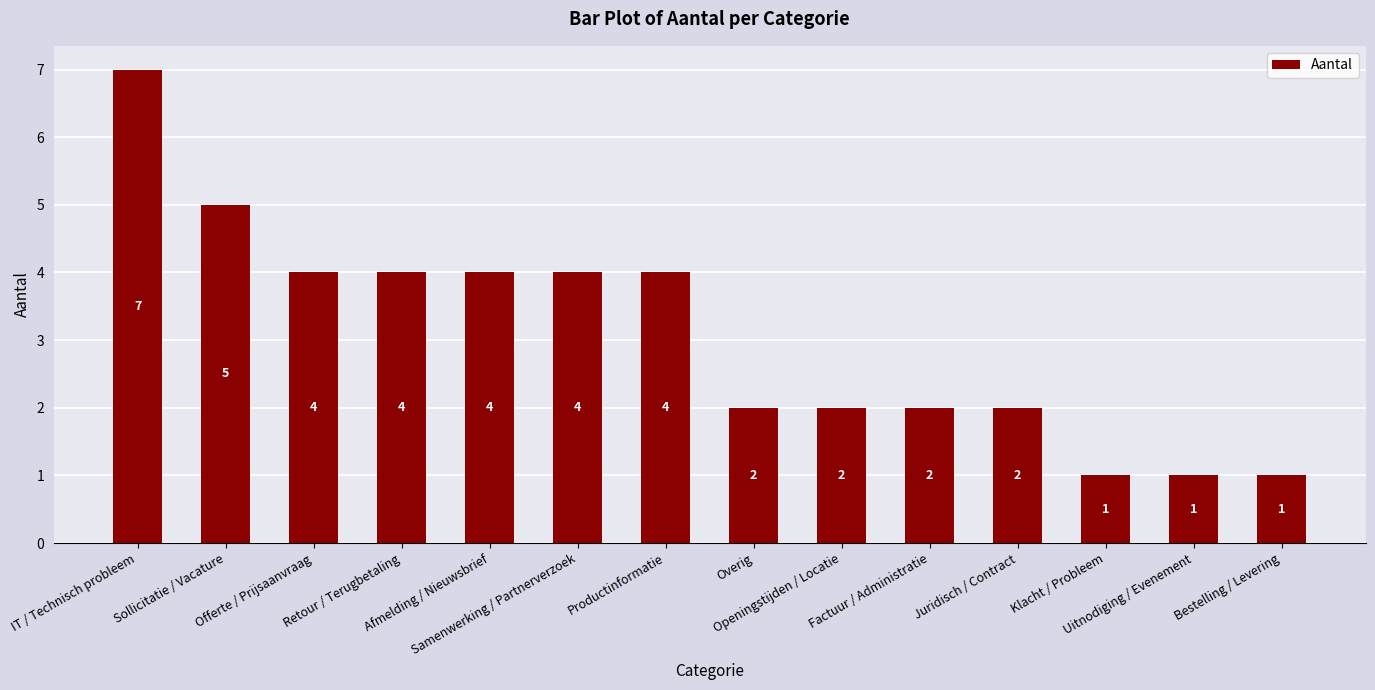

How many values are between 2 and 4?

9